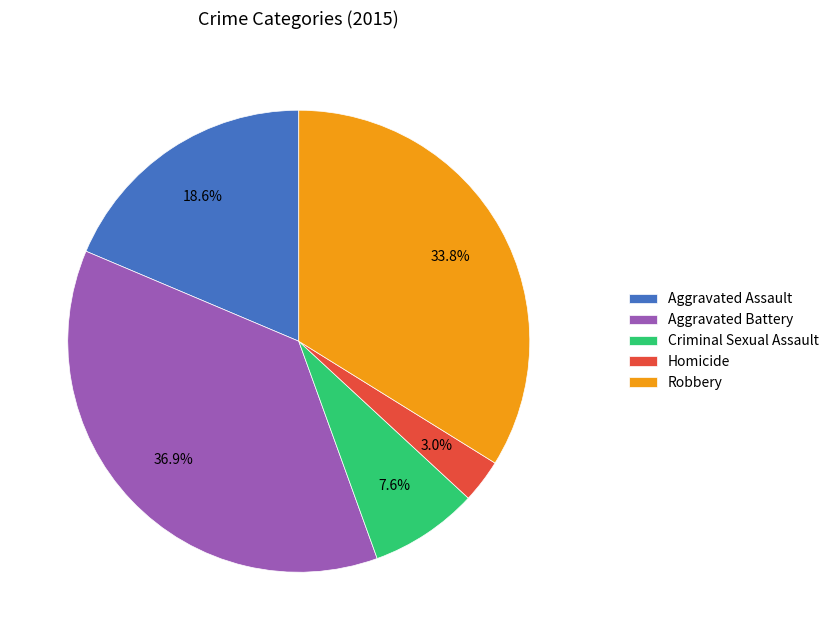

Count the number of slices in the pie.

5